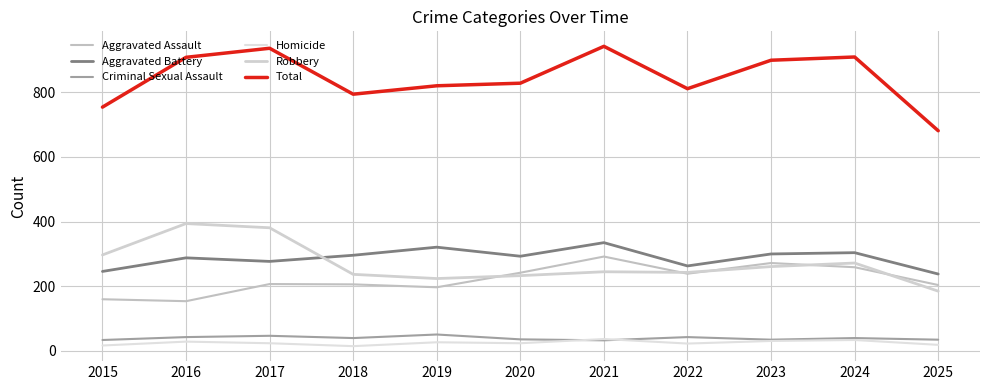

Where is the first local minimum for Aggravated Battery?

2017